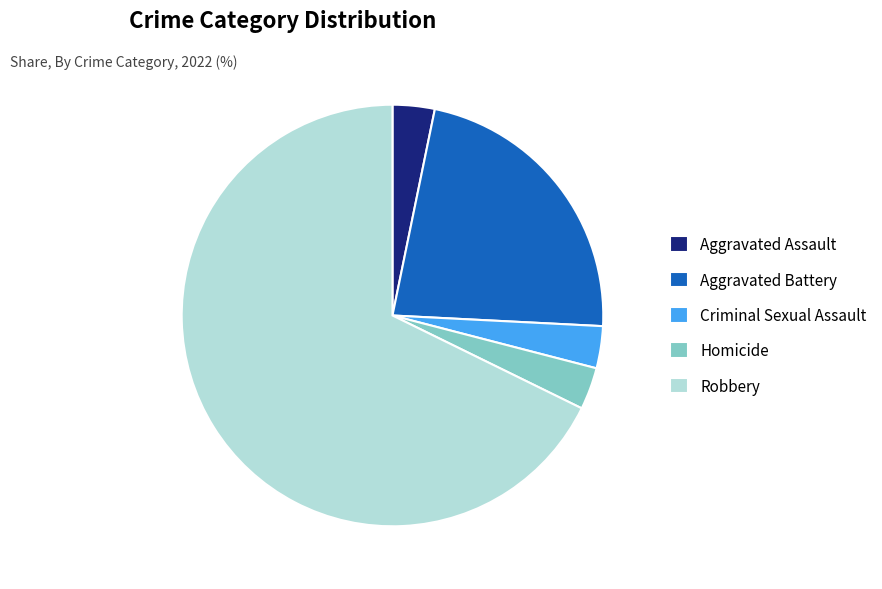

Which category accounts for the majority?

Robbery